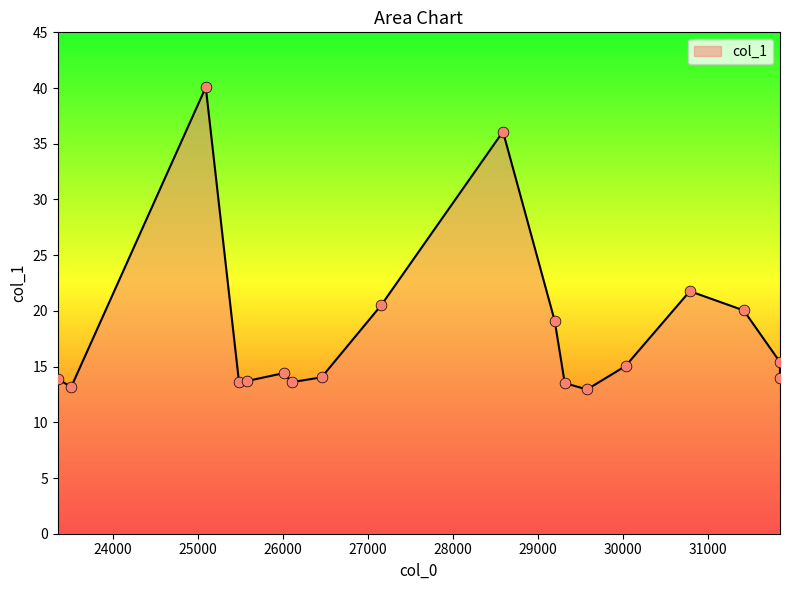

What is the greatest value displayed?

40.1